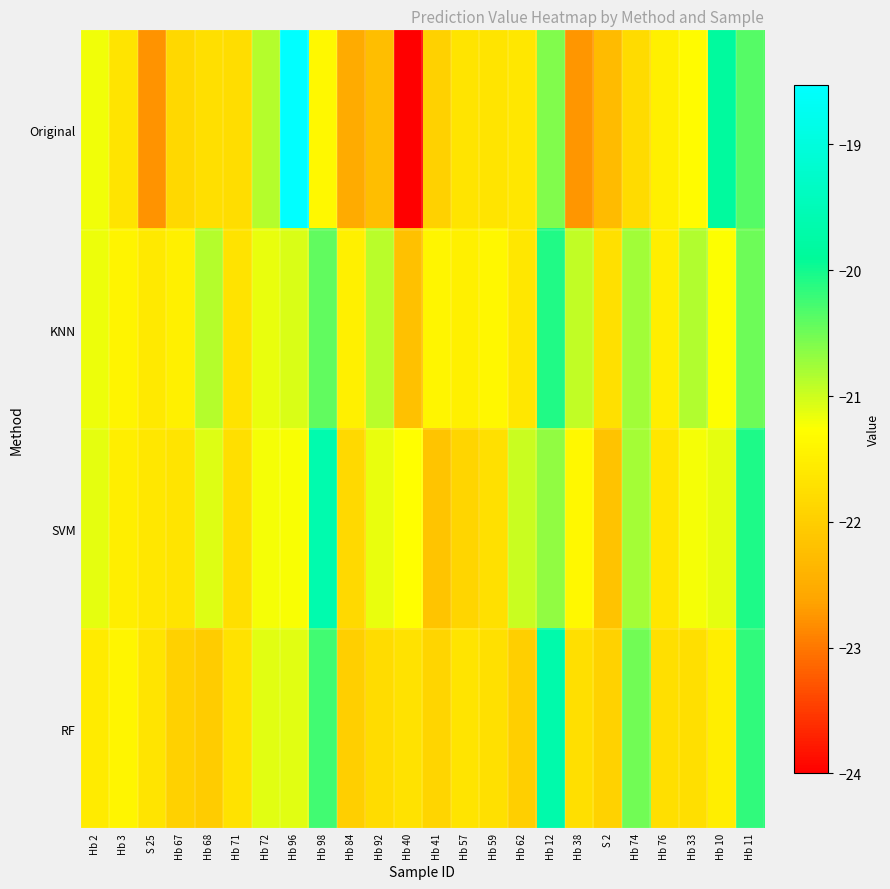

List the series in order of their peak value, highest first.

Original, SVM, RF, KNN